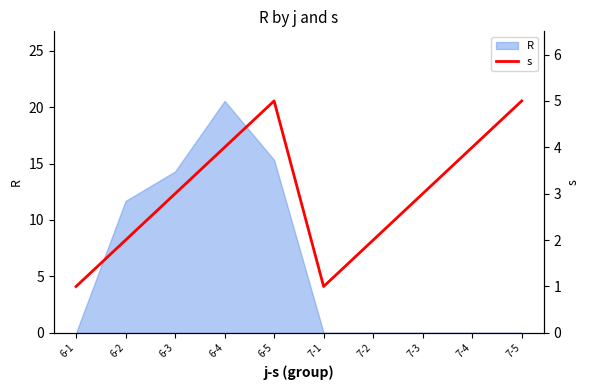

True or false: the data has more than 1 interior local peaks.

False